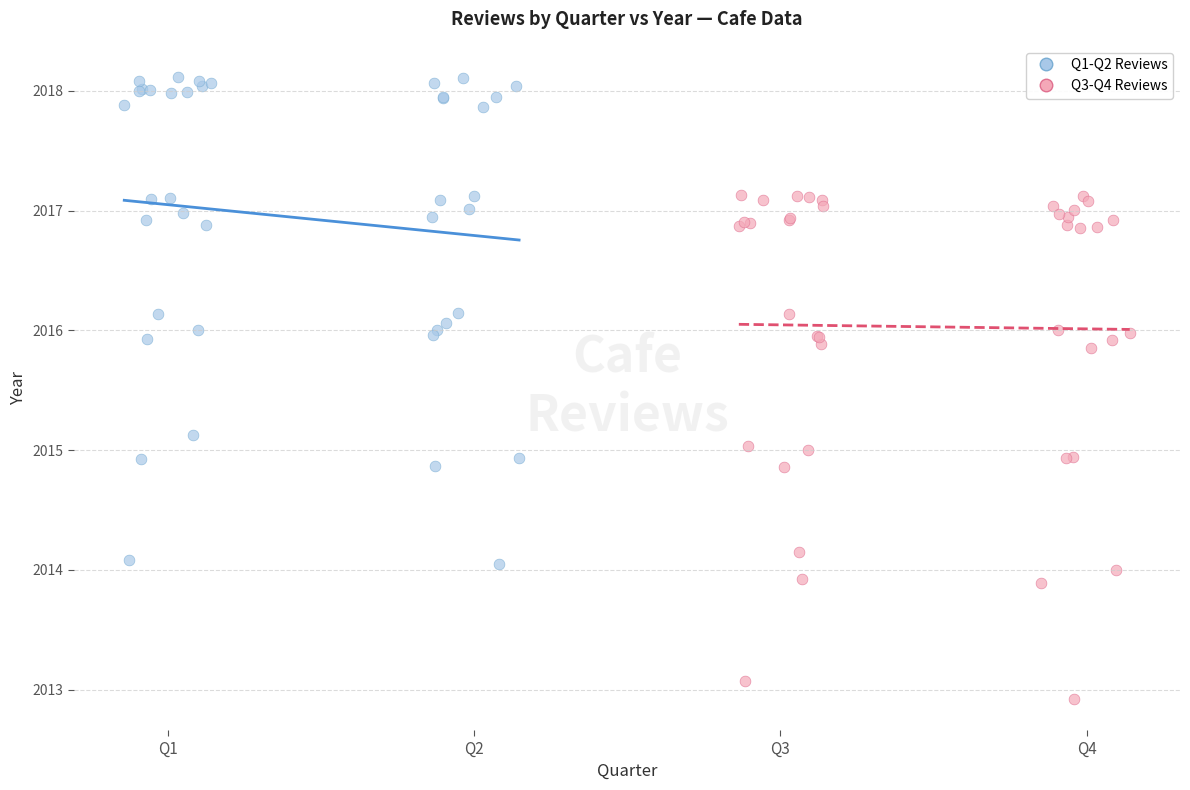

Which series contains the highest Y value?

Q1-Q2 Reviews